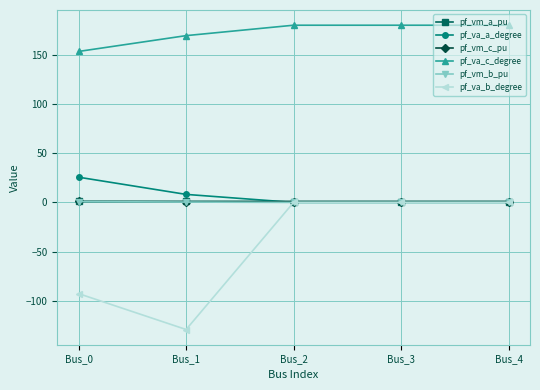

How many series are shown in this chart?

6